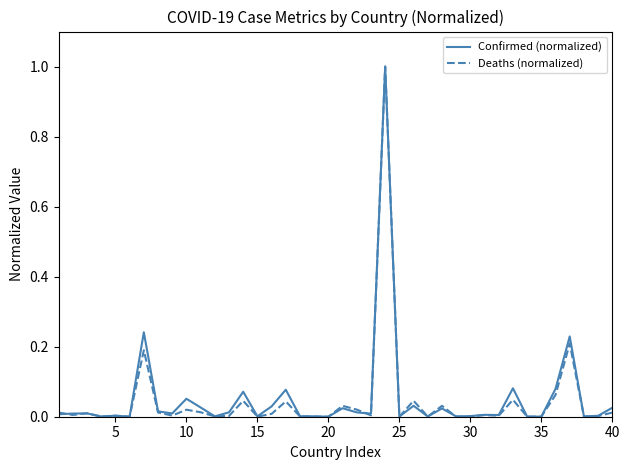

What is the greatest value displayed?

1.0